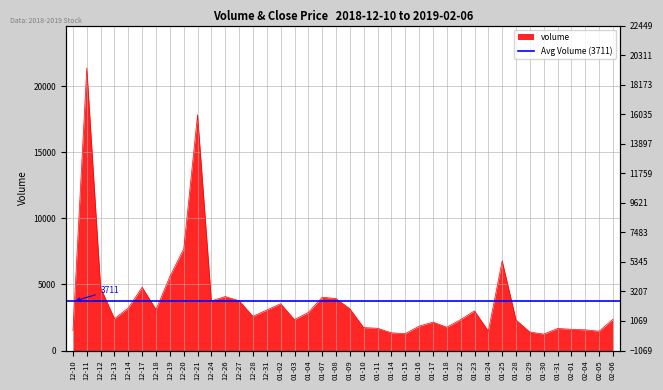

Is it true that the value at 12-20 is 7691?

True